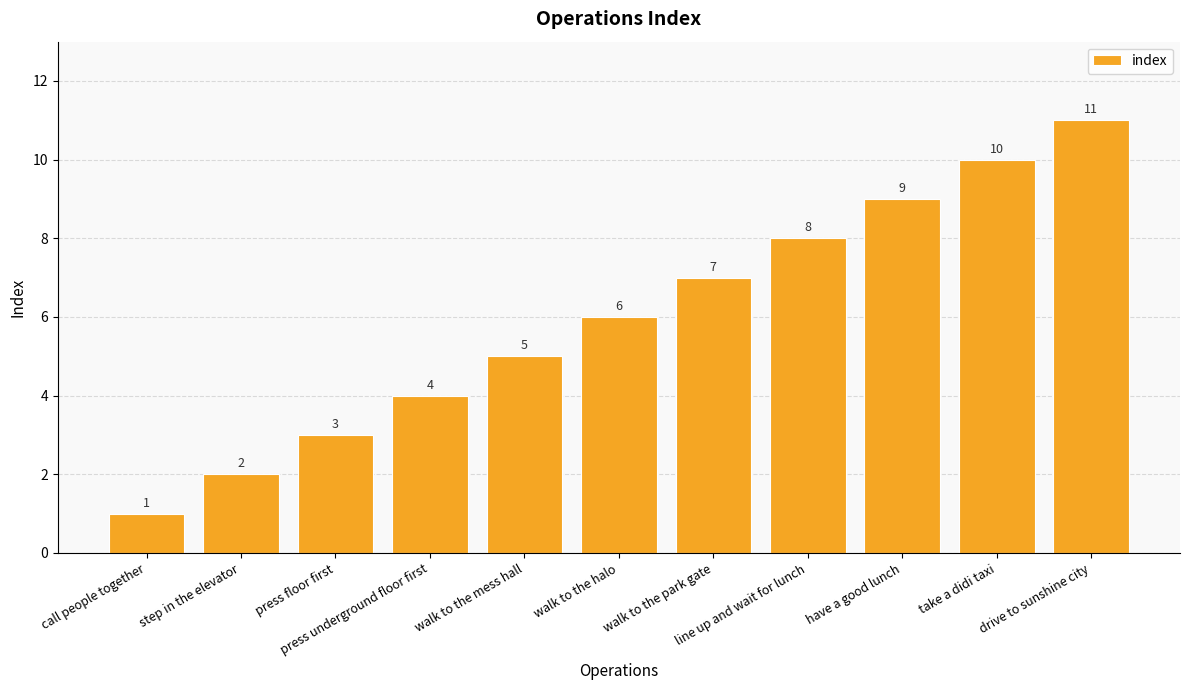

Which category has the highest value across all series?

drive to sunshine city